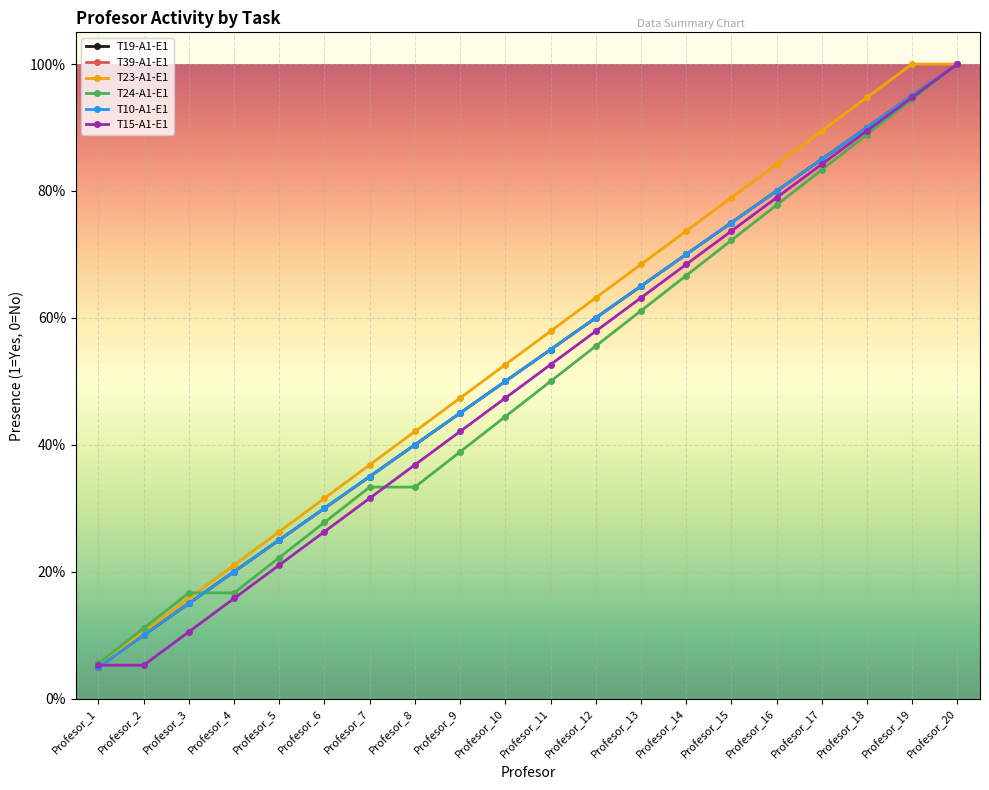

Is the value of T24-A1-E1 at Profesor_15 greater than the value of T19-A1-E1 at Profesor_9?

Yes